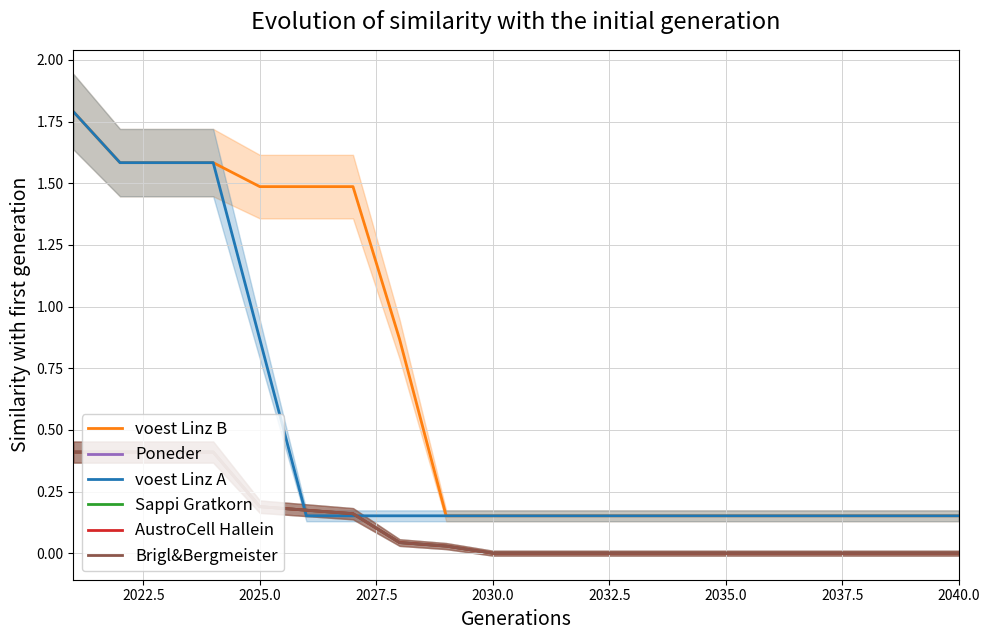

True or false: AustroCell Hallein has more than 0 points higher than both neighbors.

False